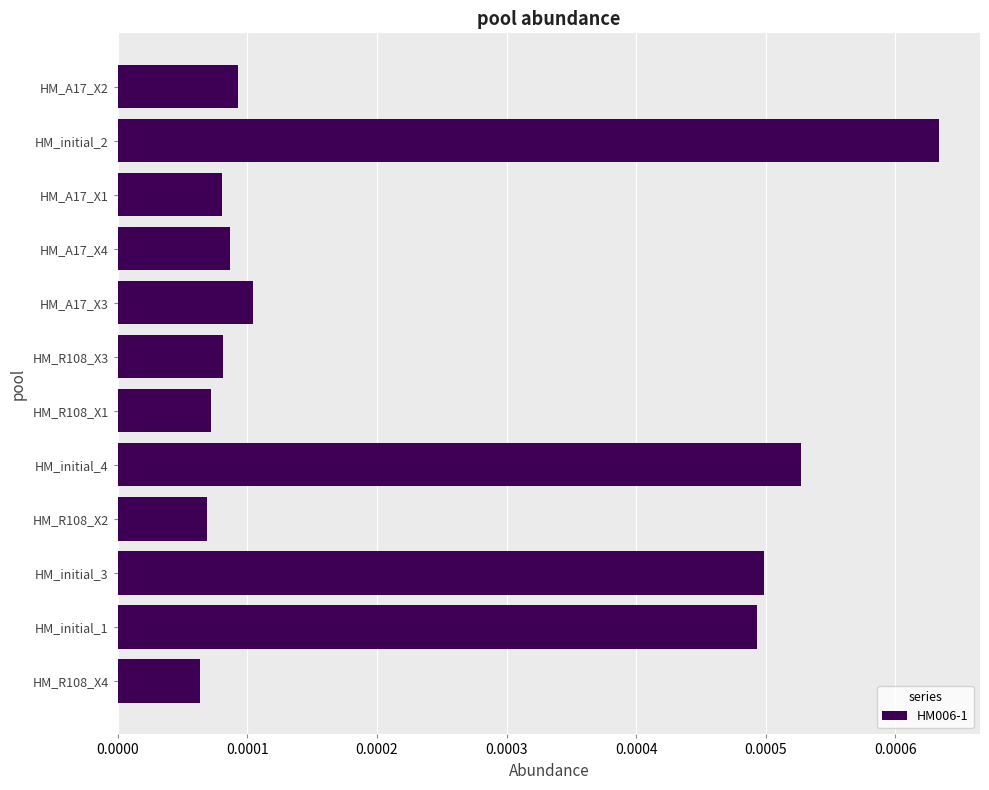

Which label corresponds to the largest value in the chart?

HM_initial_2